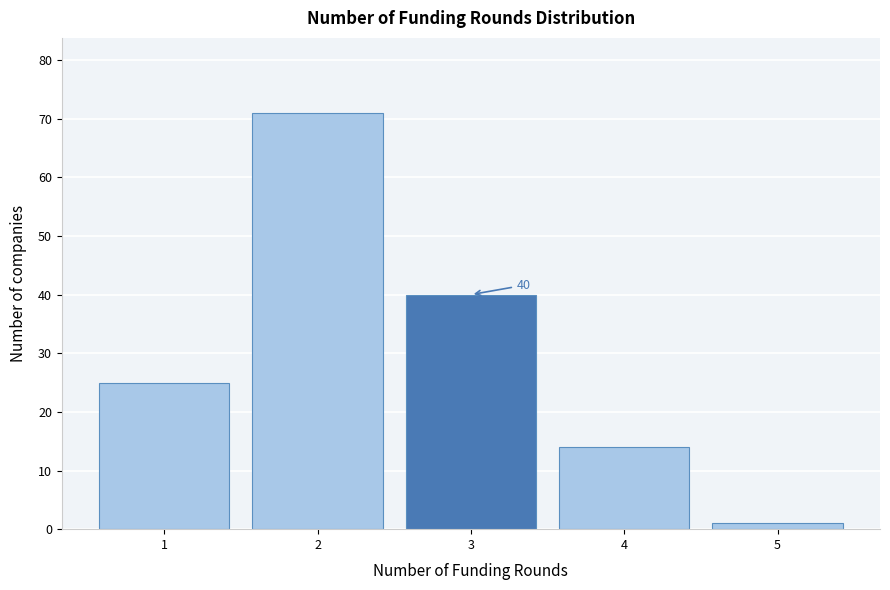

Reading left to right, extract all data points from this chart.

1=25	2=71	3=40	4=14	5=1